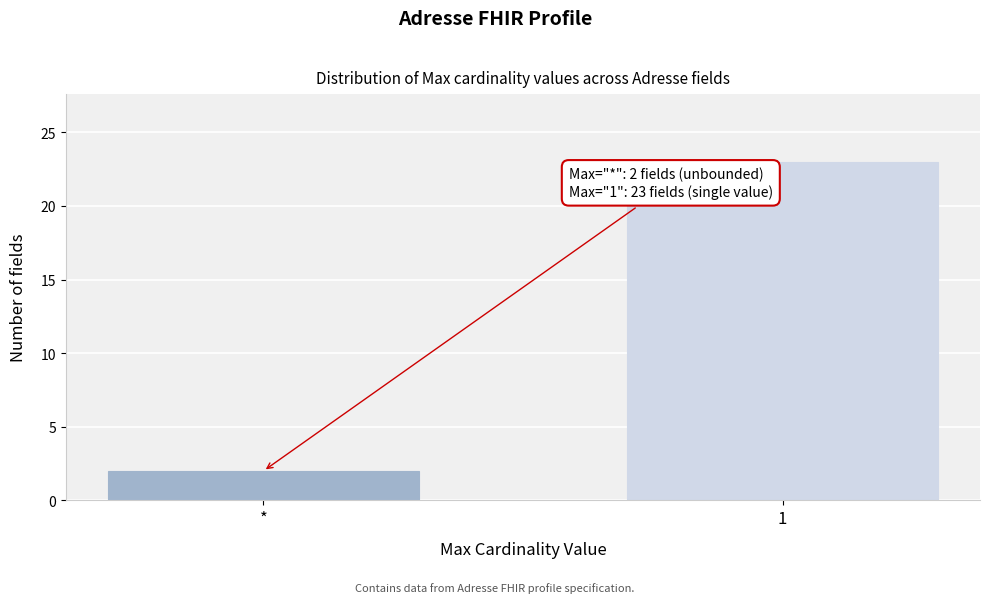

Reading left to right, list all the values displayed in this chart.

*=2	1=23